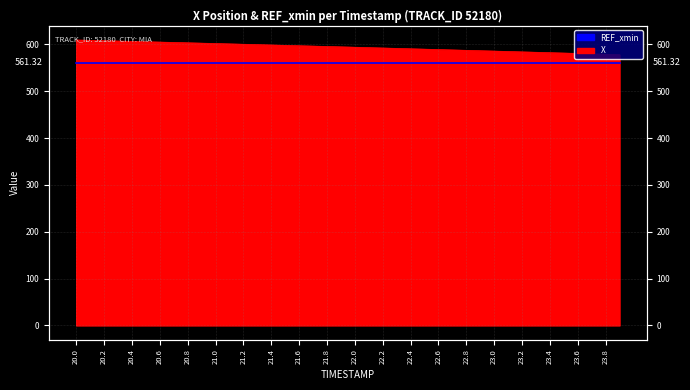

True or false: the data shows 1055.9 at 20.4.

False